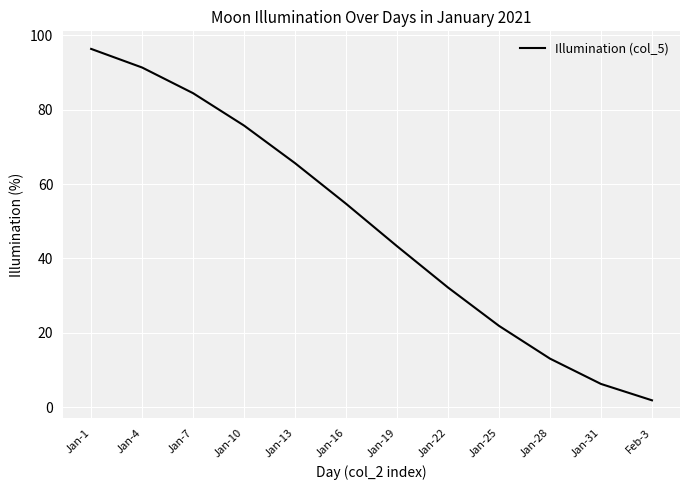

What position from the left is Jan-10?

4